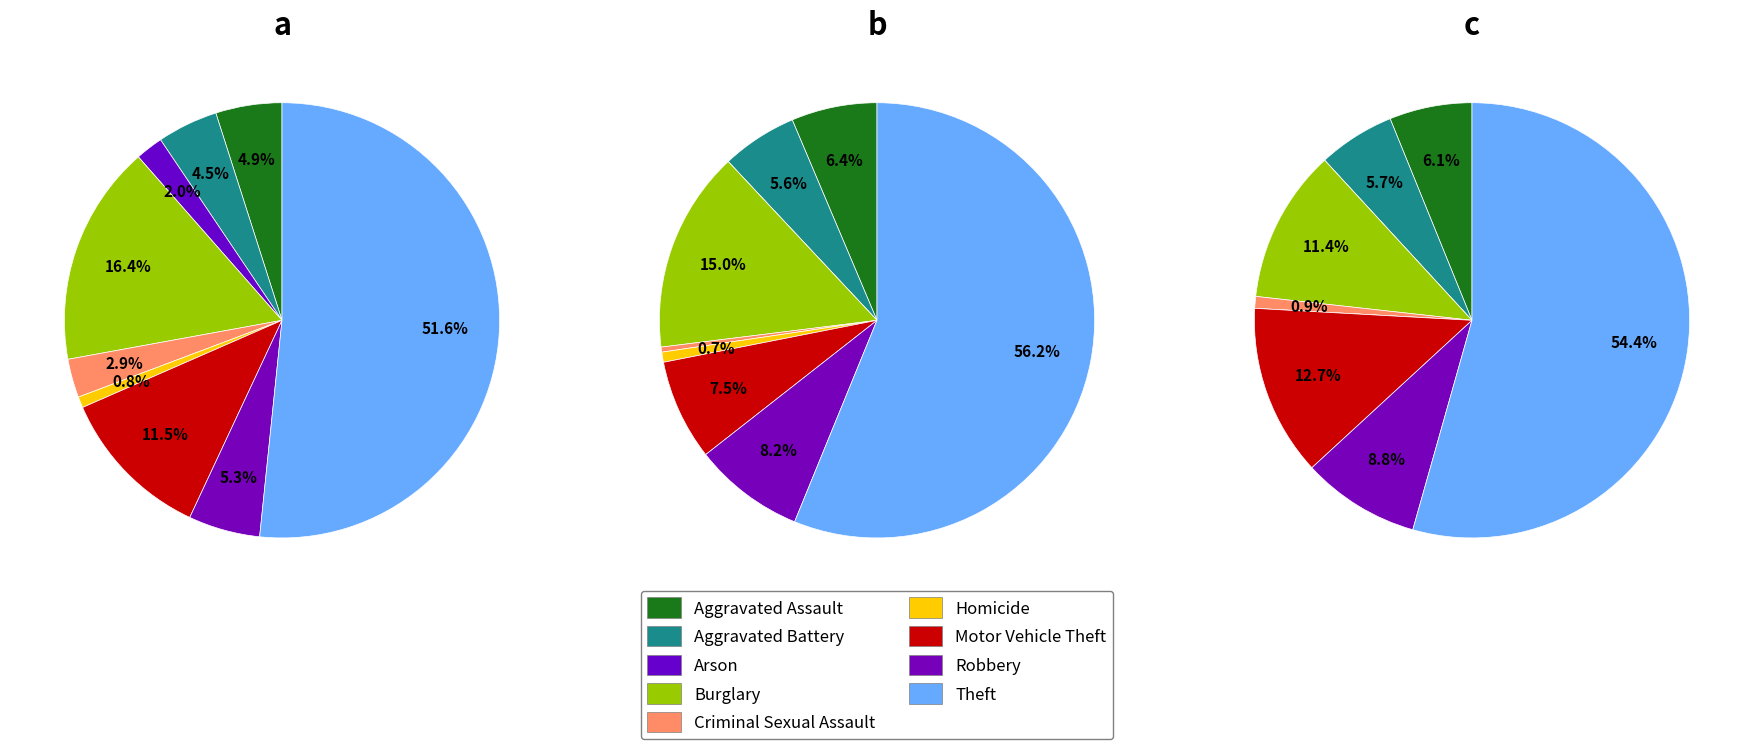

Rank the categories by 2016 value from highest to lowest.

Theft, Burglary, Robbery, Motor Vehicle Theft, Aggravated Assault, Aggravated Battery, Homicide, Criminal Sexual Assault, Arson